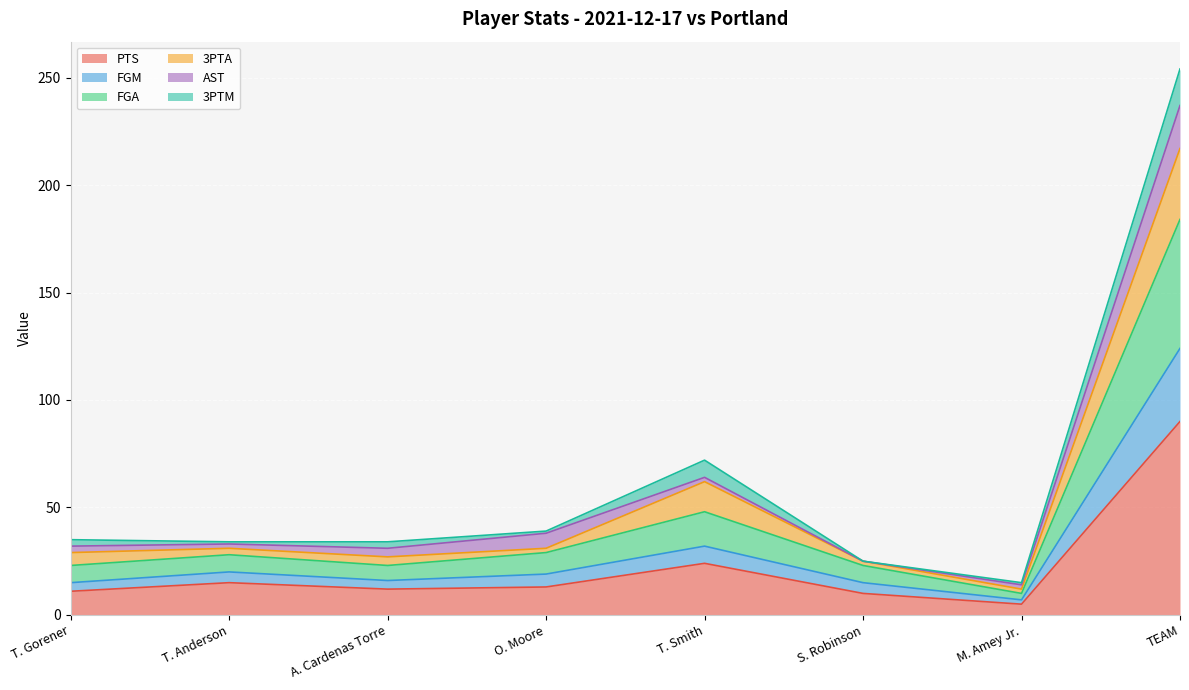

What is the total value across all series at TEAM?

254